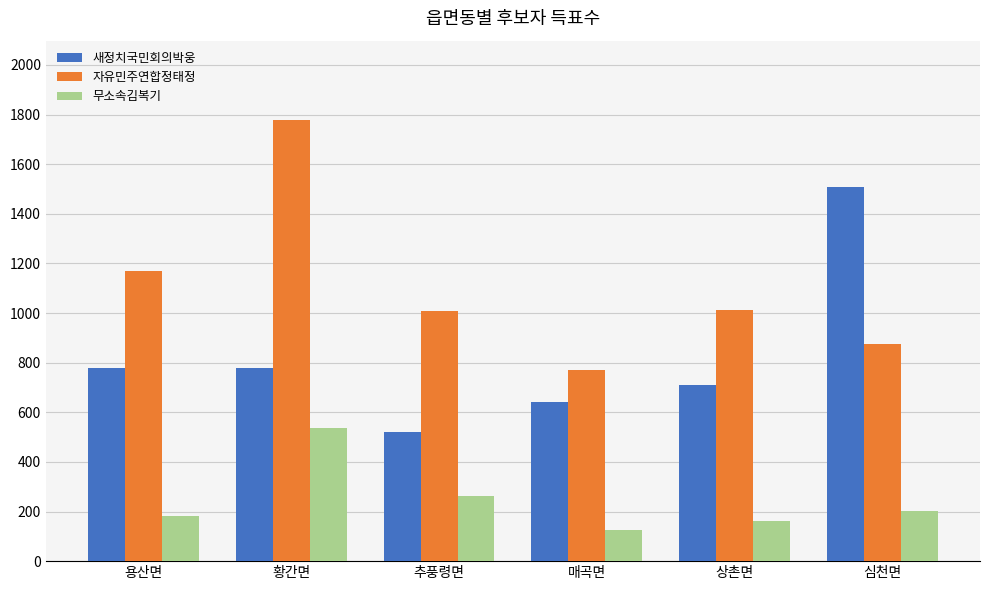

How many bars are there in total?

18